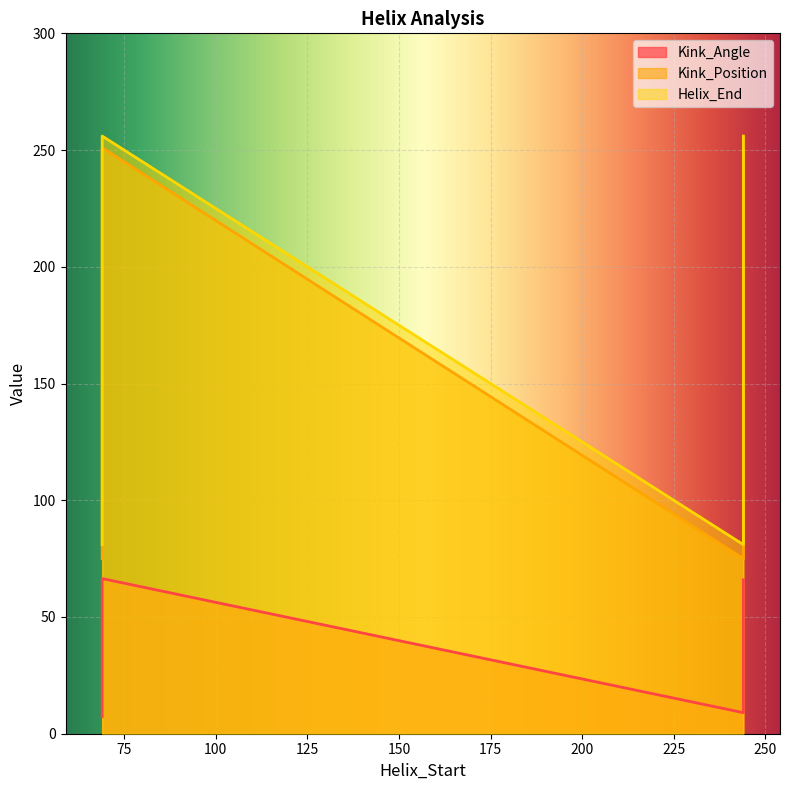

Which category has the highest value in the Helix_End series?

69